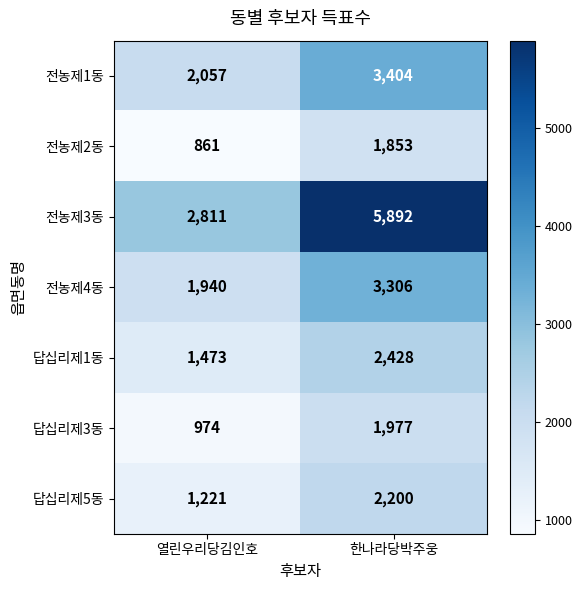

What is the maximum value shown in the chart?

5892